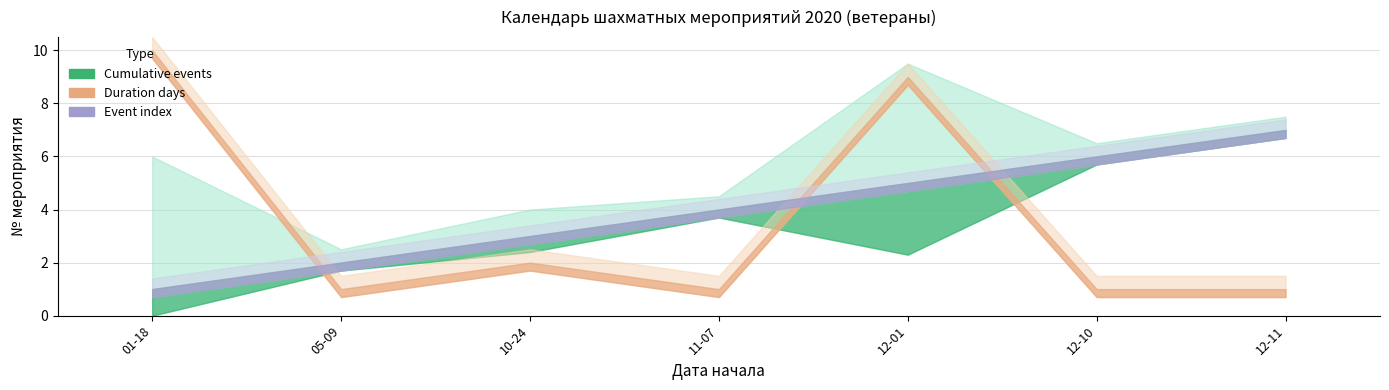

What is the difference between the Event index values at 2020-12-11 and 2020-12-01?

2